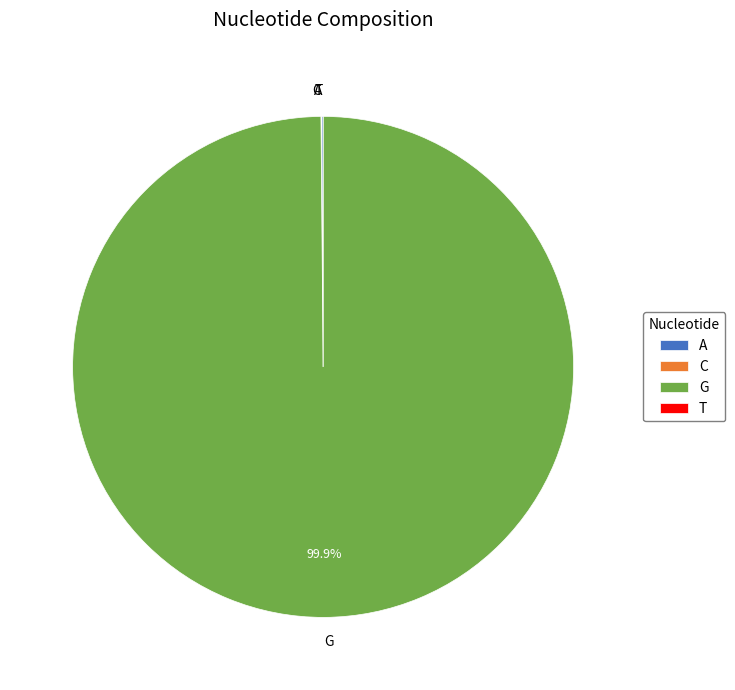

Which category has the biggest portion of the pie?

G